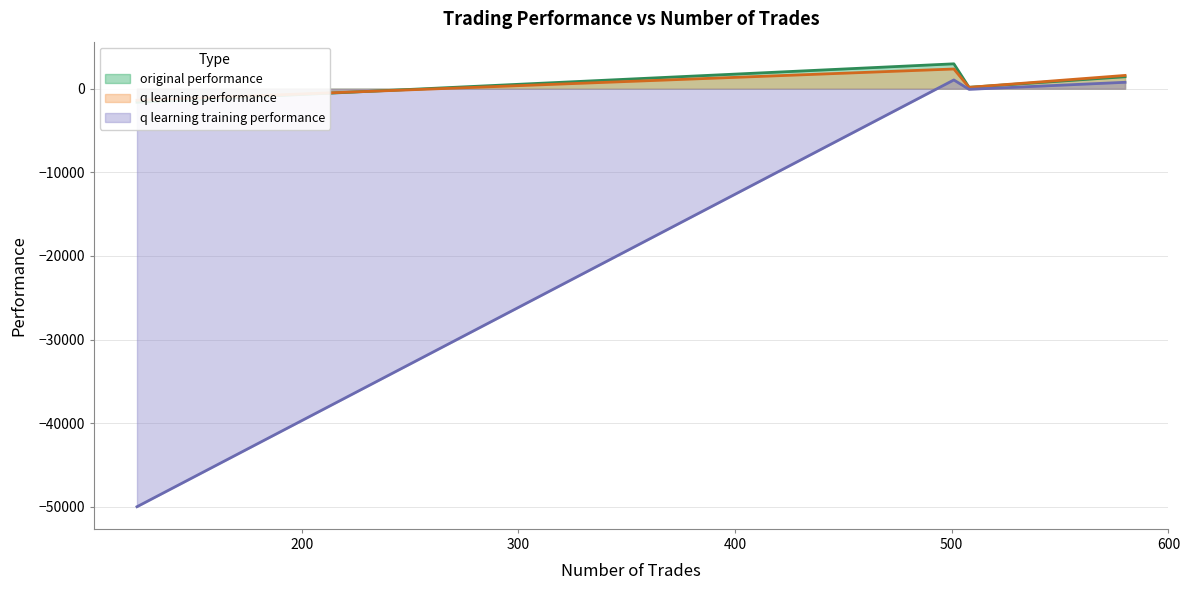

What are all the series names shown in the legend?

original performance, q learning performance, q learning training performance